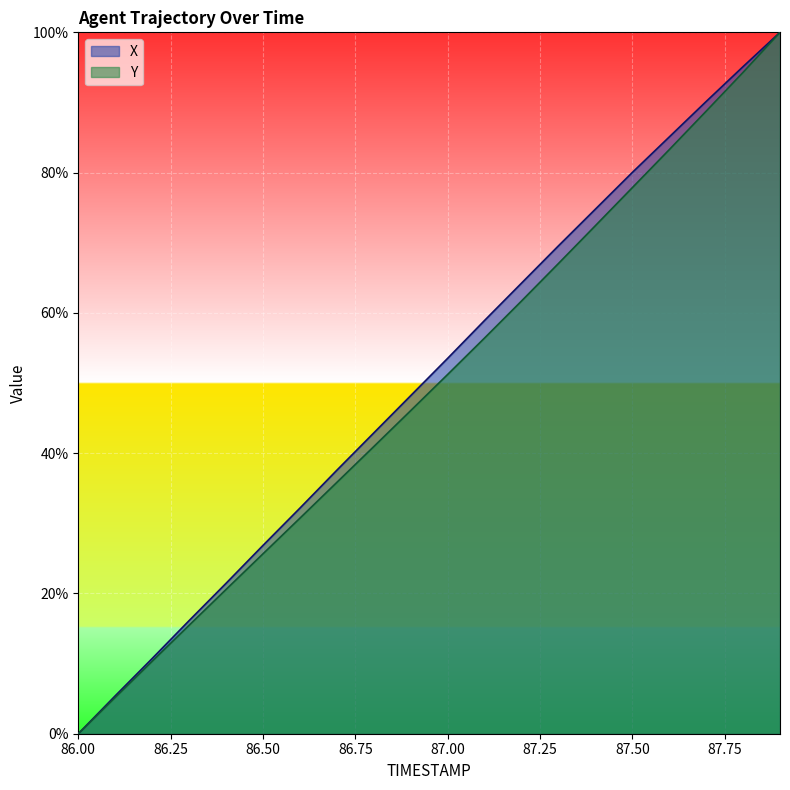

Does the chart display data point markers on the line(s)?

No